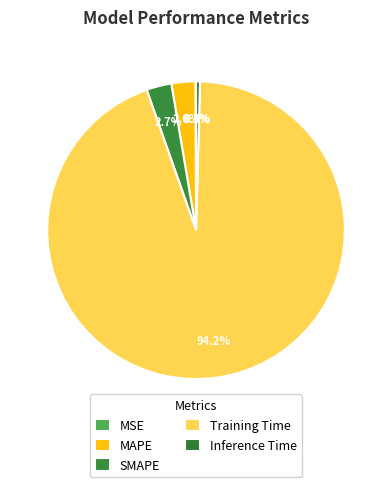

To the nearest percent, what is the difference between the largest and smallest slice percentages?

94%